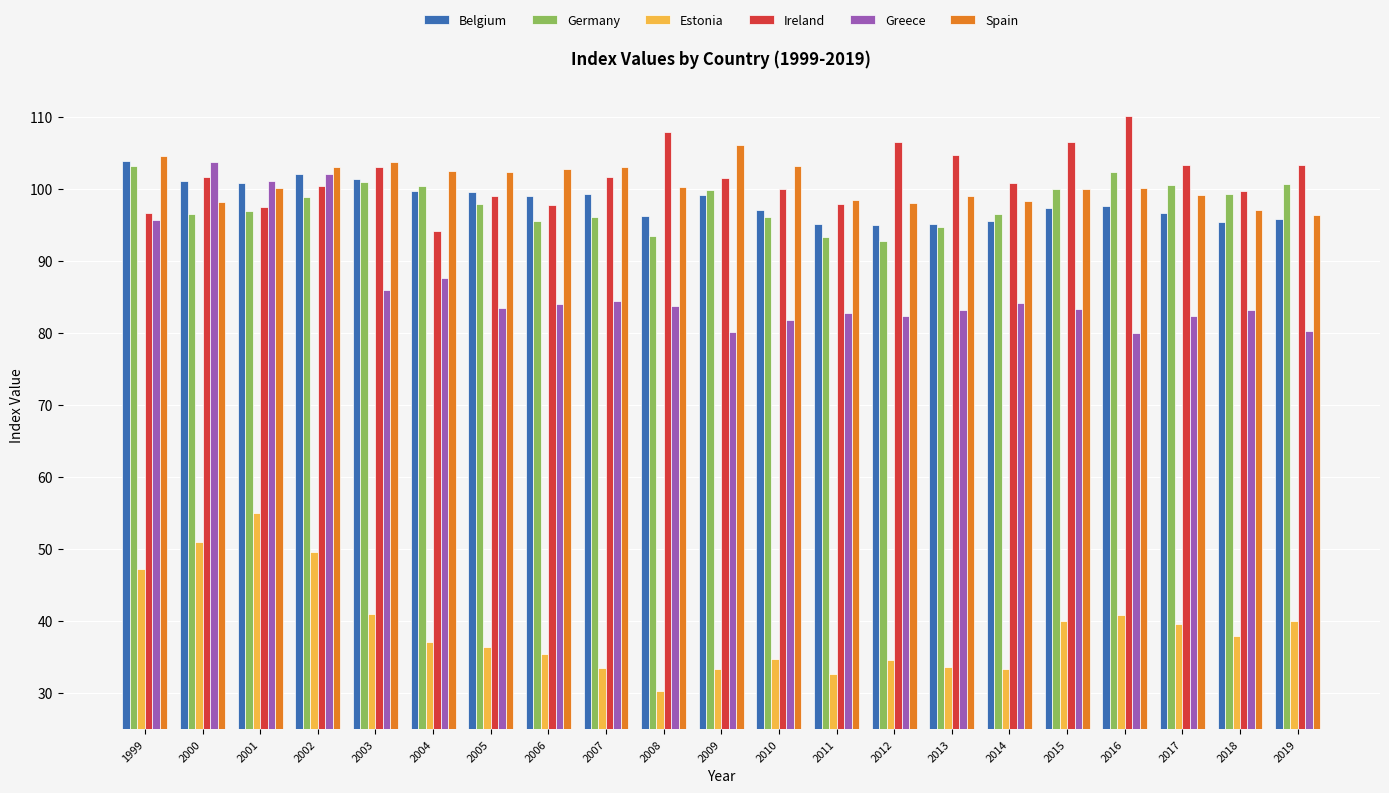

Read the Germany value at 1999.

103.1